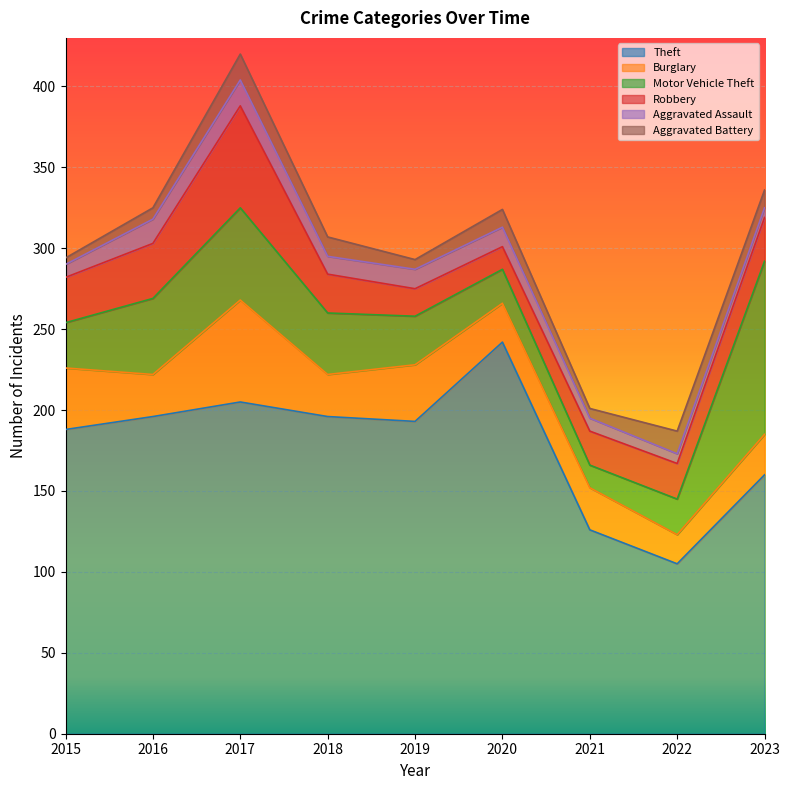

How many lines are shown in the chart?

6